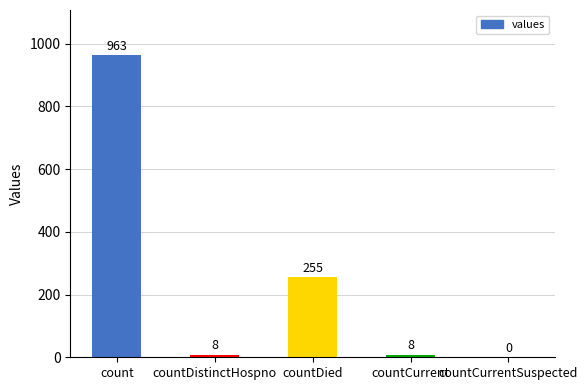

Where does the data first go above 8?

count